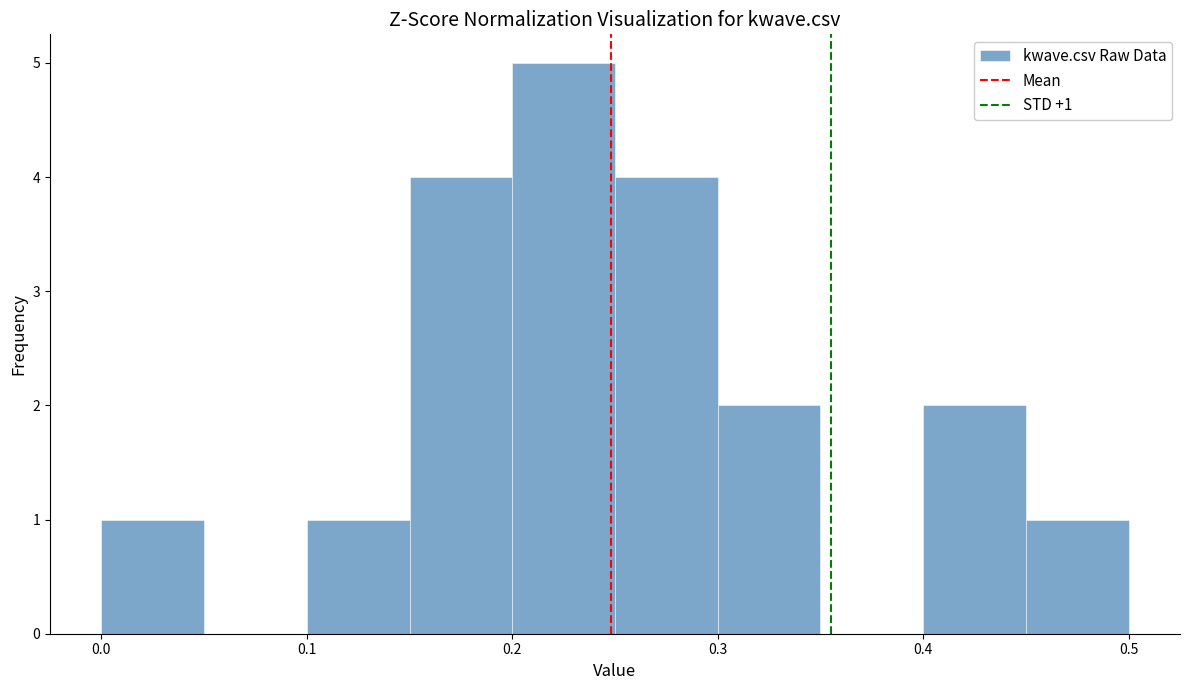

Which range on the x-axis has the tallest bar?

0.20 to 0.25